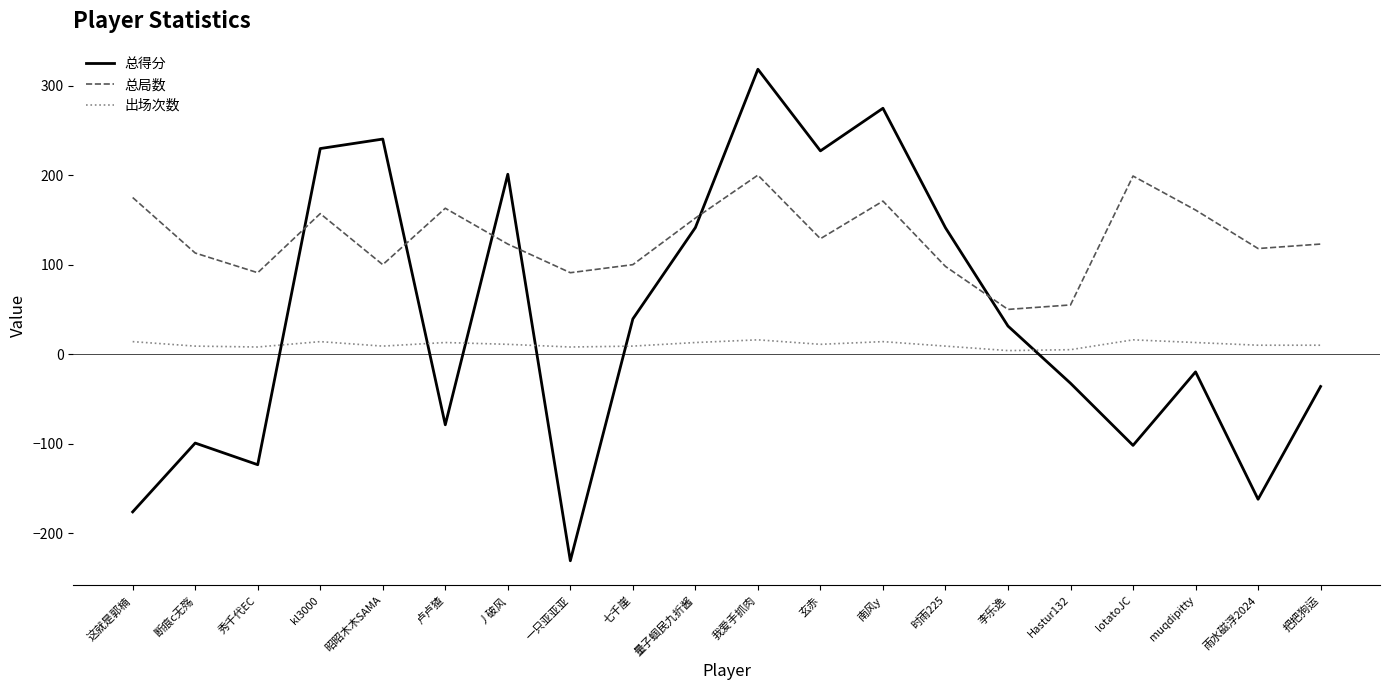

In 总局数, how many points are higher than both neighbors (excluding endpoints)?

5